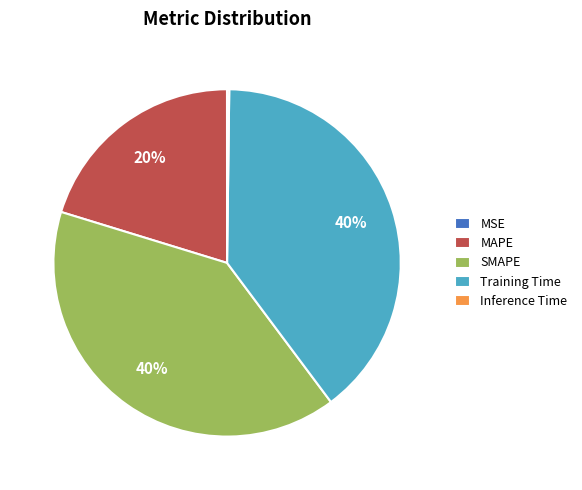

To the nearest percent, what percentage of the pie is MAPE?

20%